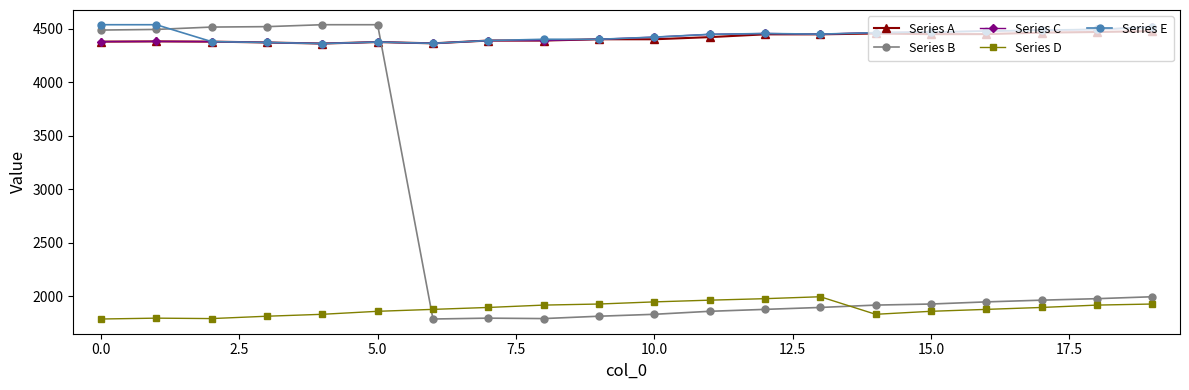

What is the greatest value displayed?

4538